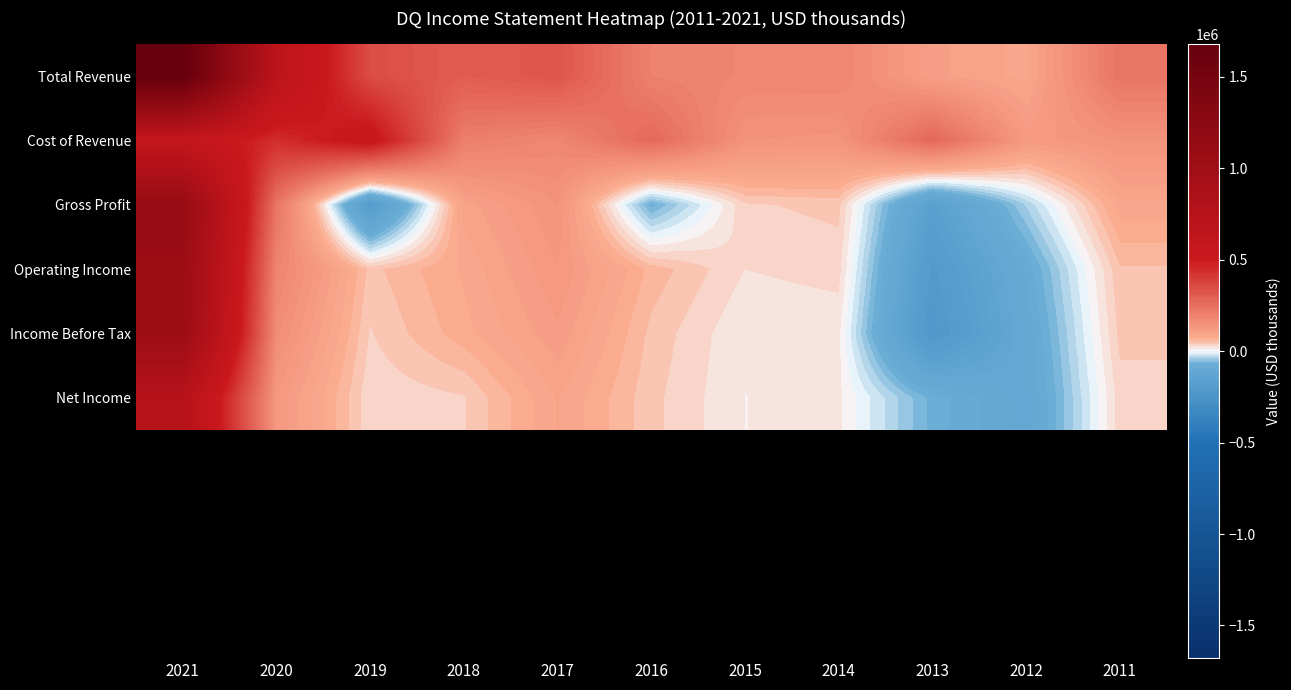

At which label does Gross Profit reach its peak?

2021